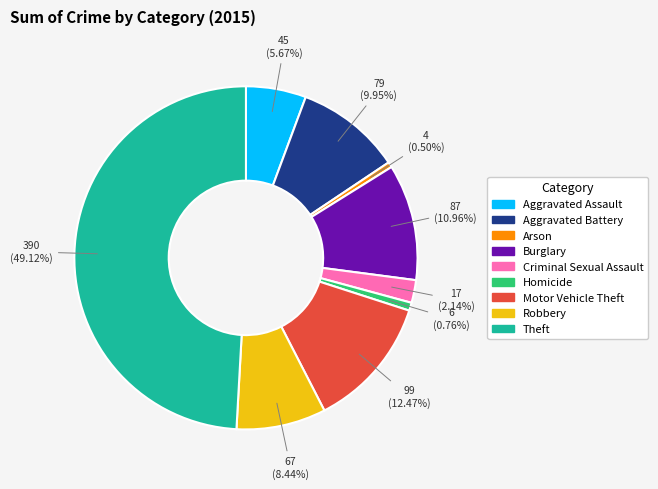

To the nearest percent, what is the combined percentage of Robbery and Homicide?

9%